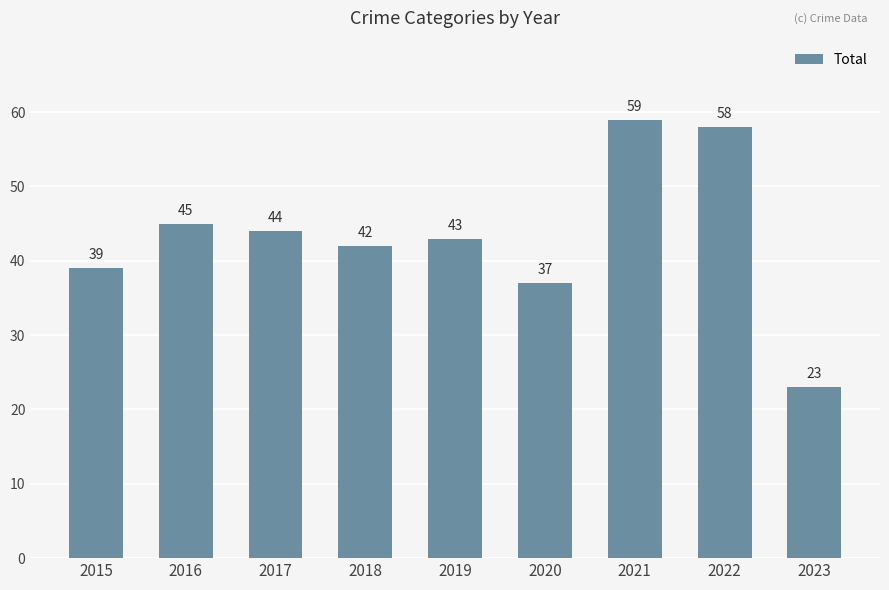

What is the value of the 8th bar from the left?

58